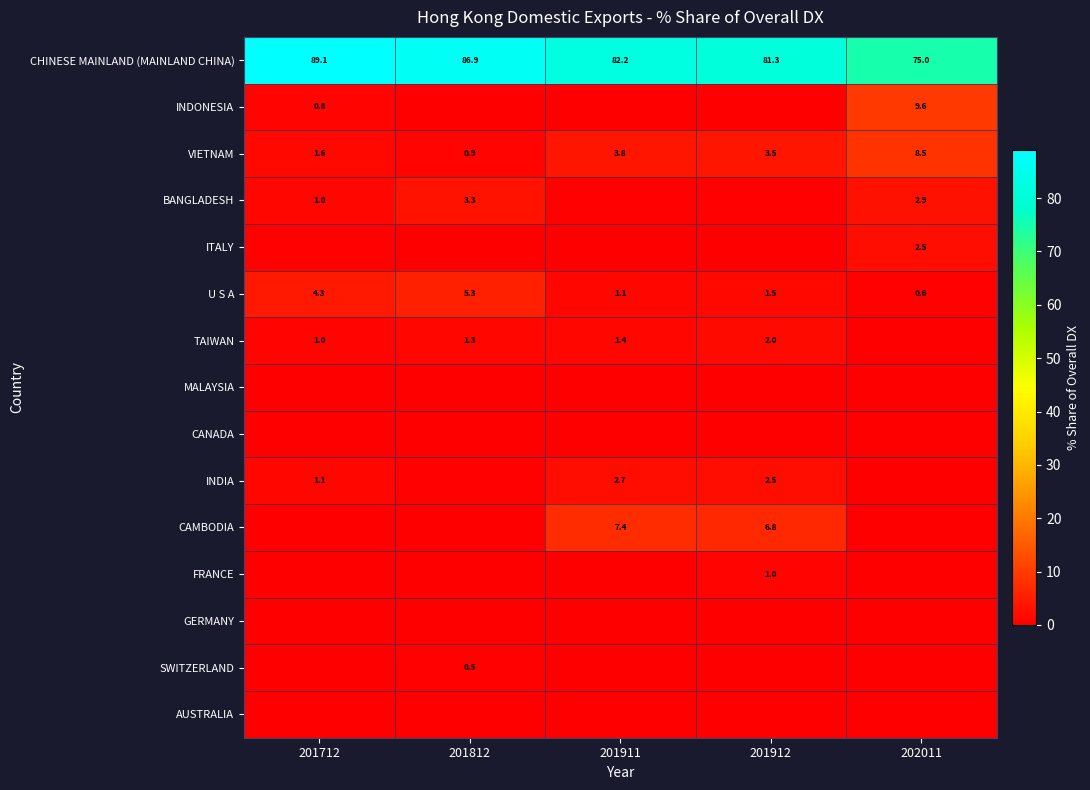

Count the number of categories in the chart.

5